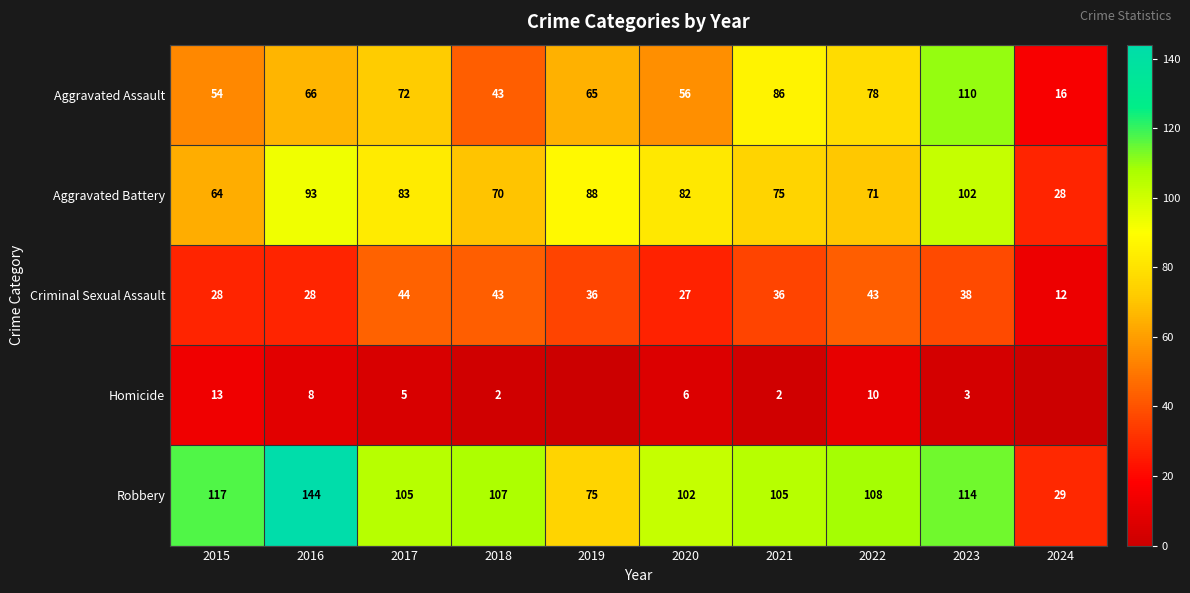

At how many categories does at least one series exceed 38?

9